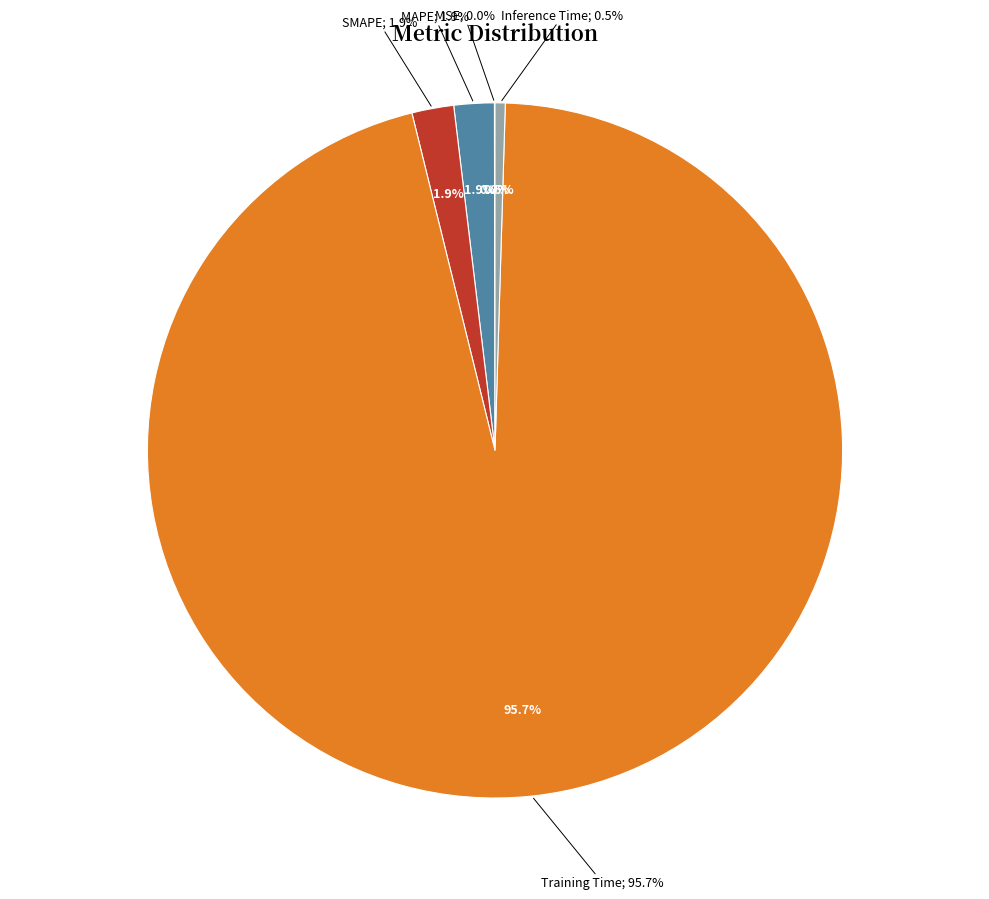

What percentage is NOT represented by SMAPE?

98.1%